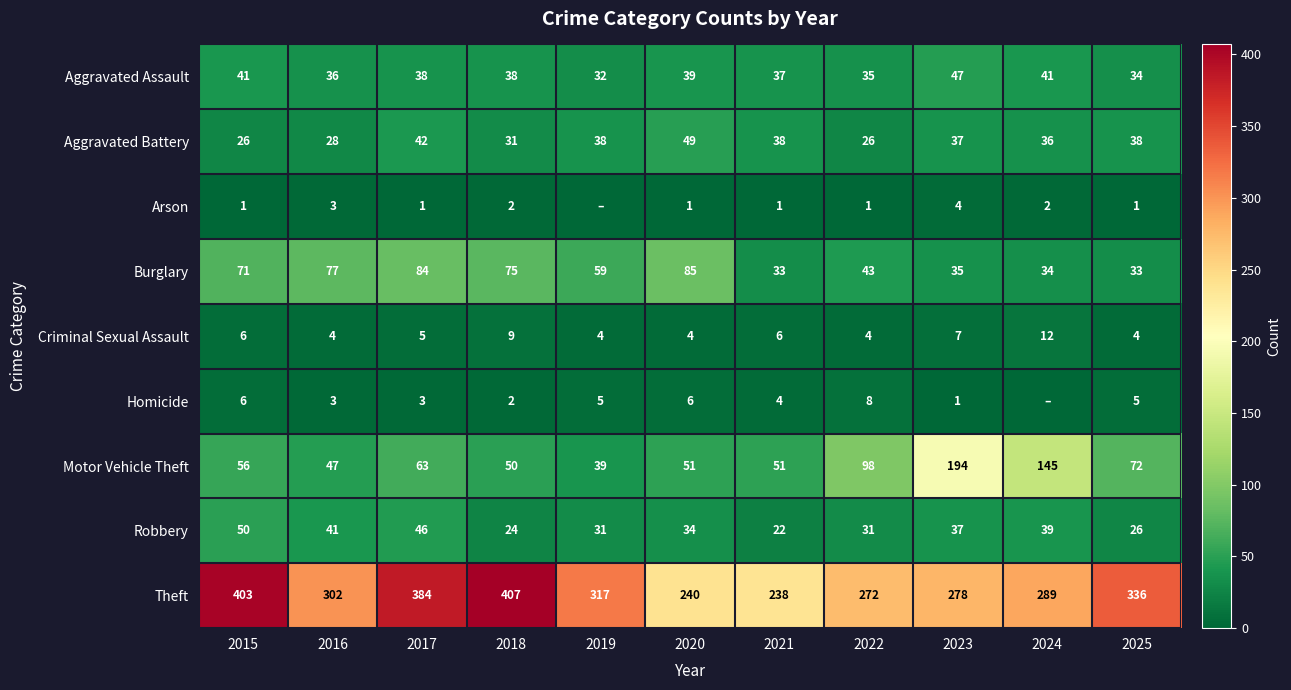

Rank the series at 2017 from lowest to highest value.

Arson, Homicide, Criminal Sexual Assault, Aggravated Assault, Aggravated Battery, Robbery, Motor Vehicle Theft, Burglary, Theft